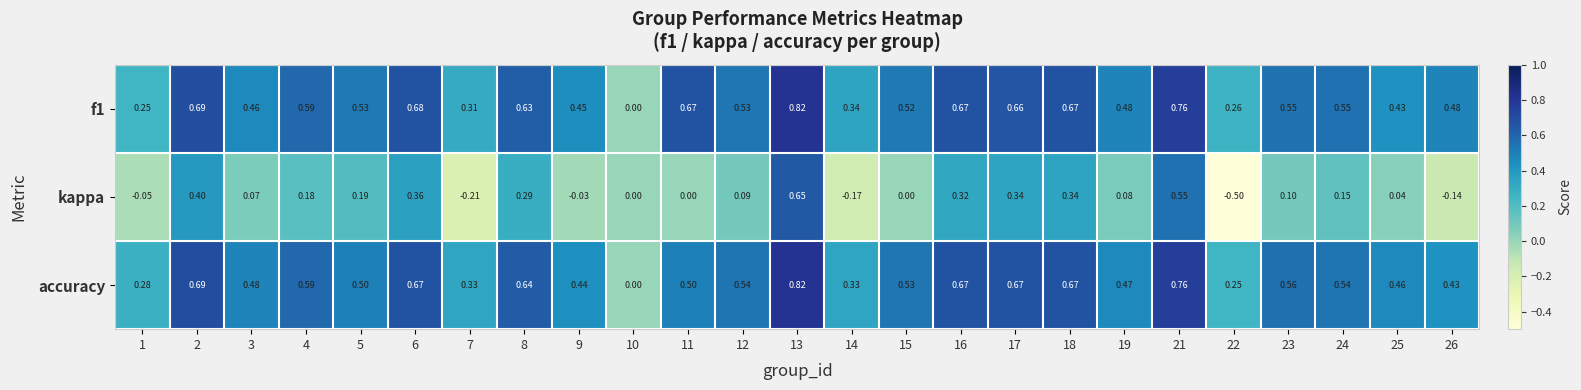

Between 6 and 11, which series saw the biggest shift?

kappa